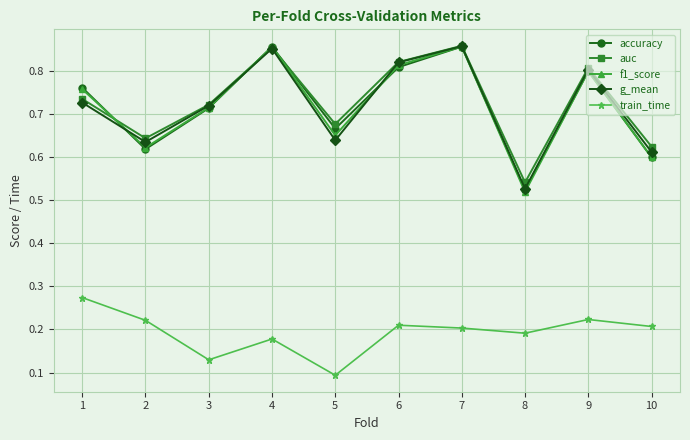

The g_mean series shows 0.8 at 9. True or false?

True